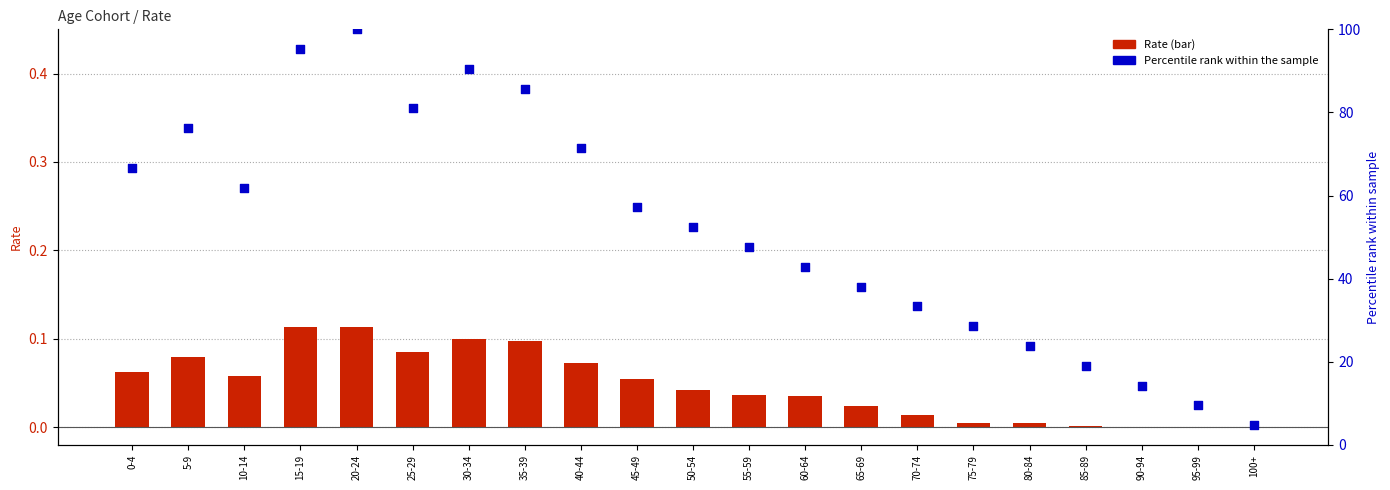

What is the total value across all series at 70-74?

33.3